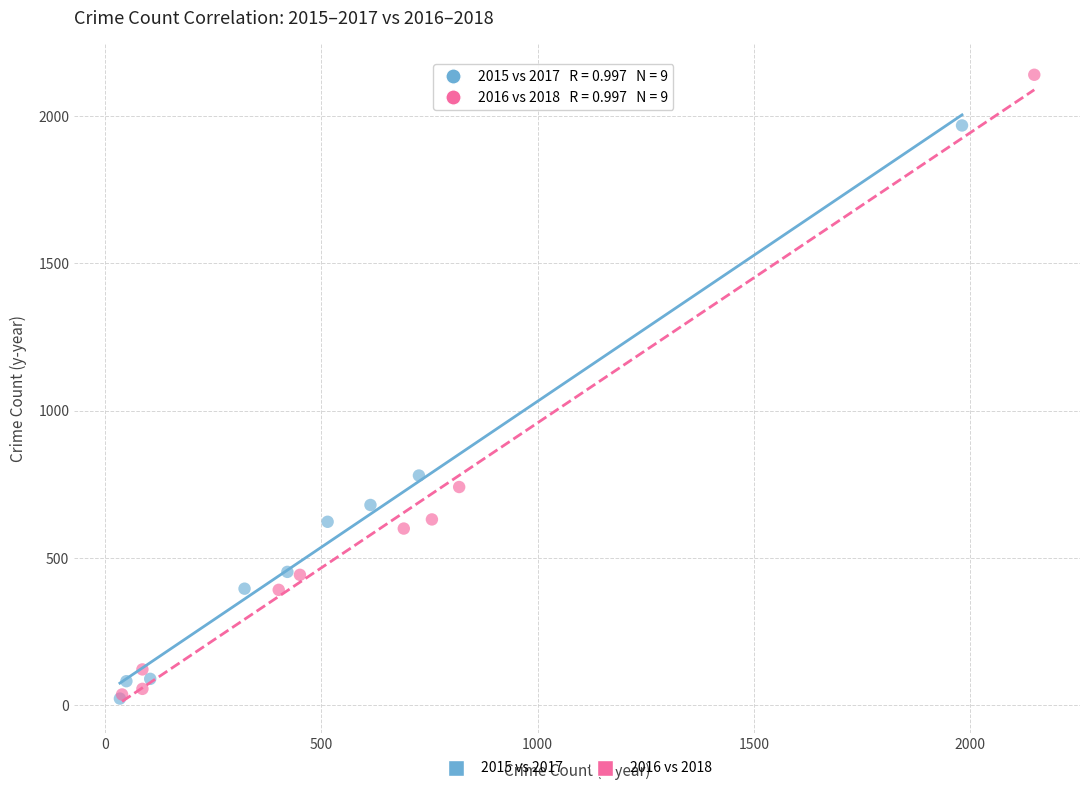

Which series reaches the maximum Y coordinate?

2016 vs 2018